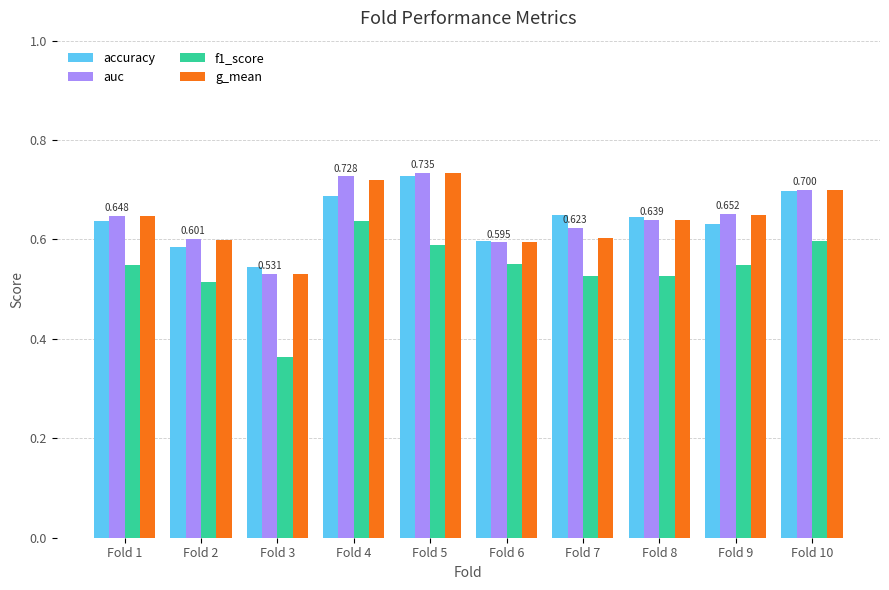

Count the number of data series in this chart.

4